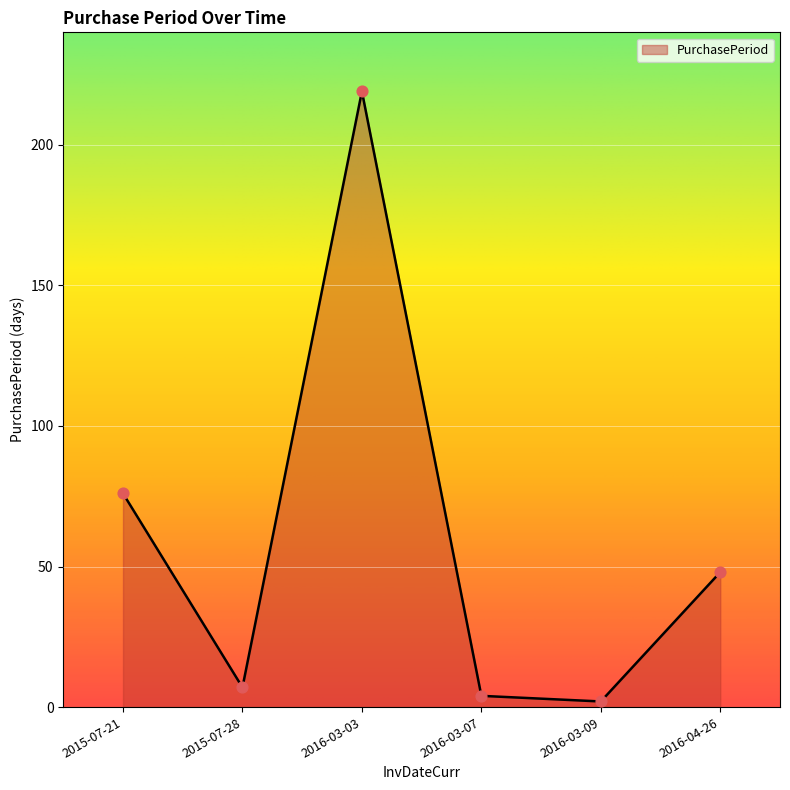

What is the ratio of the value at 2016-03-09 to the value at 2015-07-28?

0.3